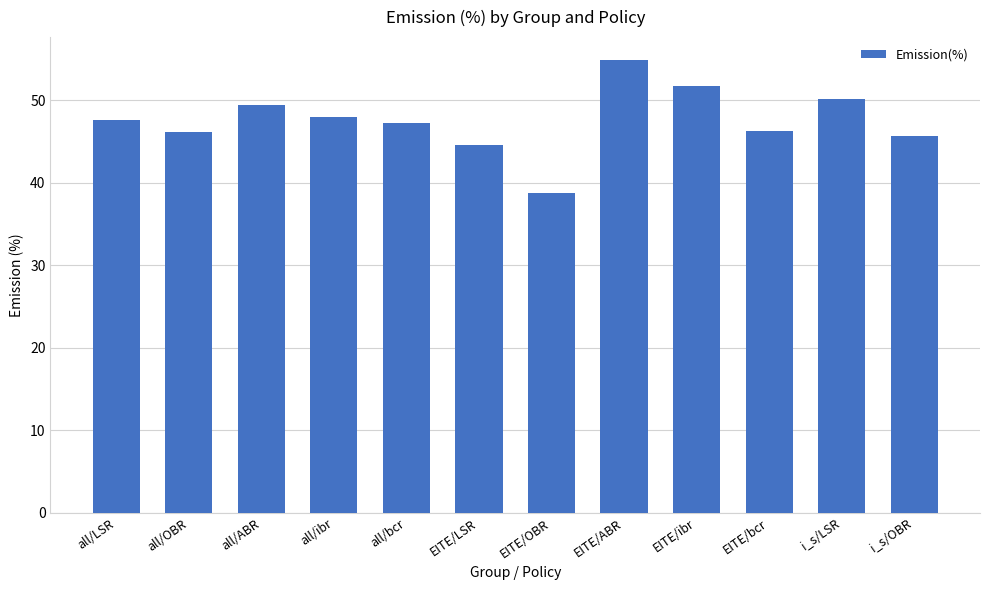

Between all/LSR and i_s/OBR, which is larger?

all/LSR